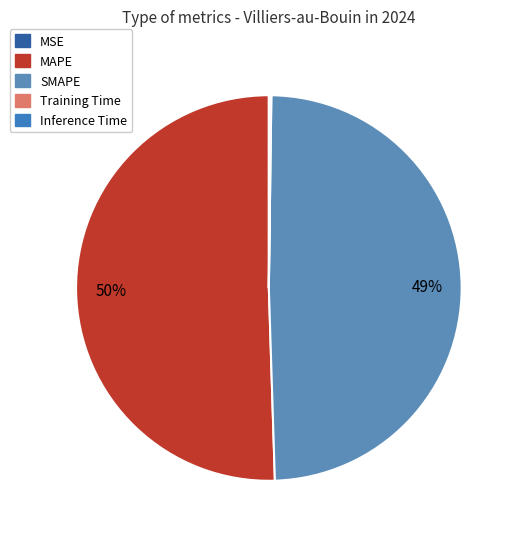

To the nearest percent, what is the difference between the largest and smallest slice percentages?

50%